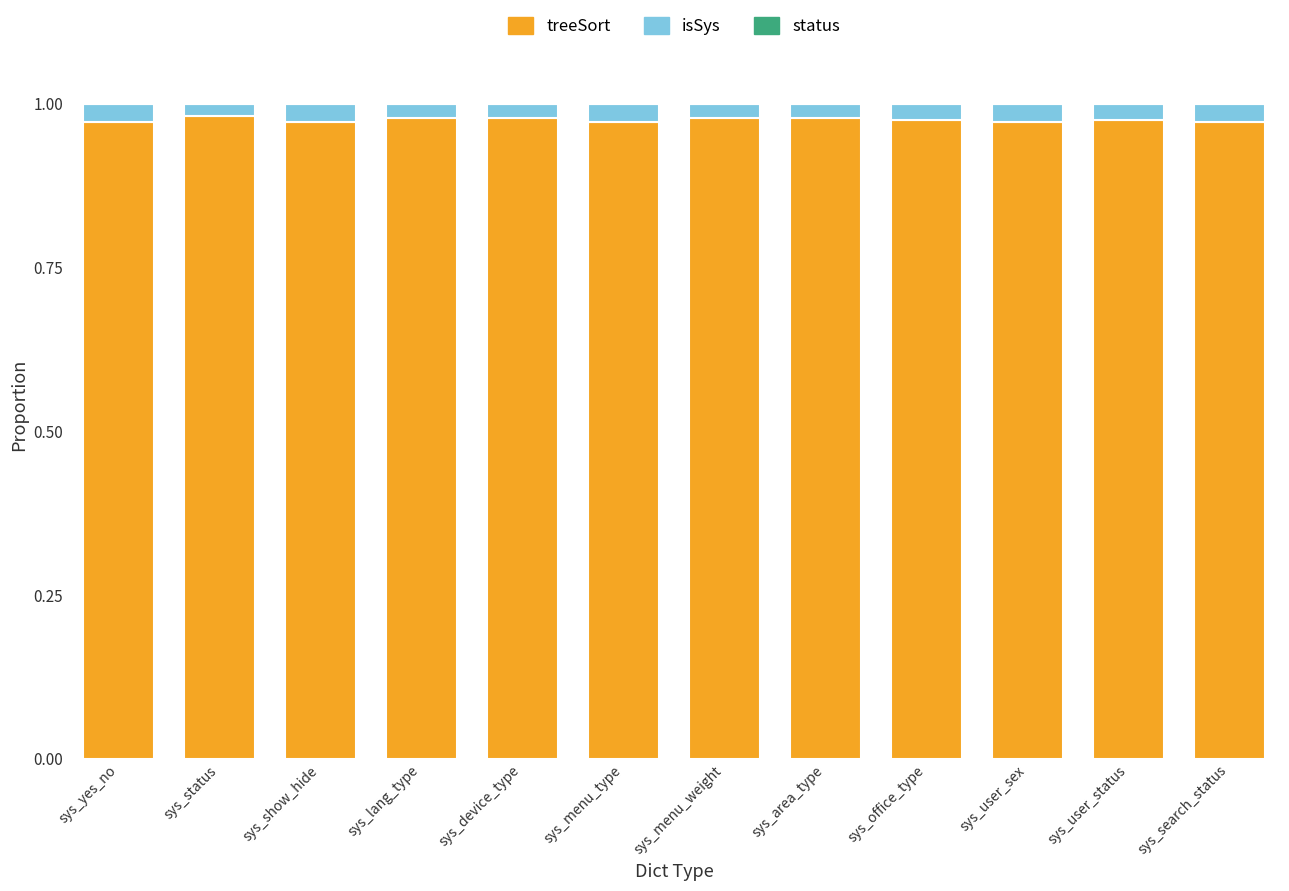

Is it true that treeSort equals 0.6 at sys_lang_type?

False